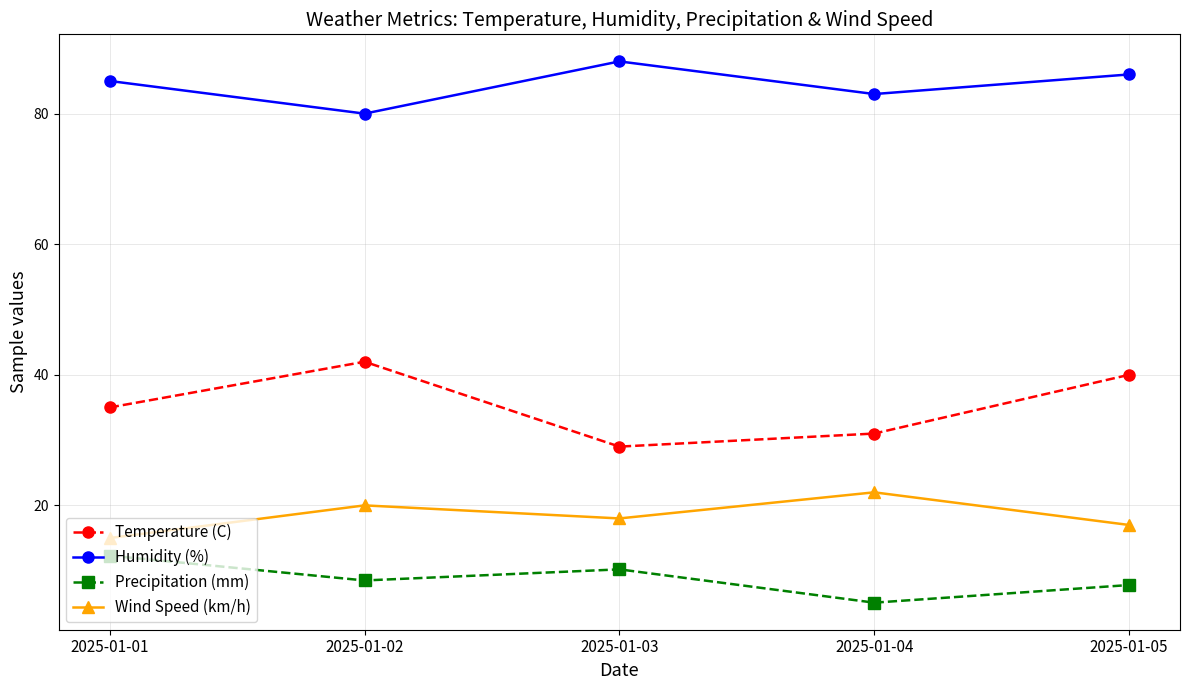

Reading left to right, extract all data points from this chart.

Temperature (C): 2025-01-01=35.0	2025-01-02=42.0	2025-01-03=29.0	2025-01-04=31.0	2025-01-05=40.0
Humidity (%): 2025-01-01=85.0	2025-01-02=80.0	2025-01-03=88.0	2025-01-04=83.0	2025-01-05=86.0
Precipitation (mm): 2025-01-01=12.3	2025-01-02=8.5	2025-01-03=10.2	2025-01-04=5.1	2025-01-05=7.8
Wind Speed (km/h): 2025-01-01=15.0	2025-01-02=20.0	2025-01-03=18.0	2025-01-04=22.0	2025-01-05=17.0